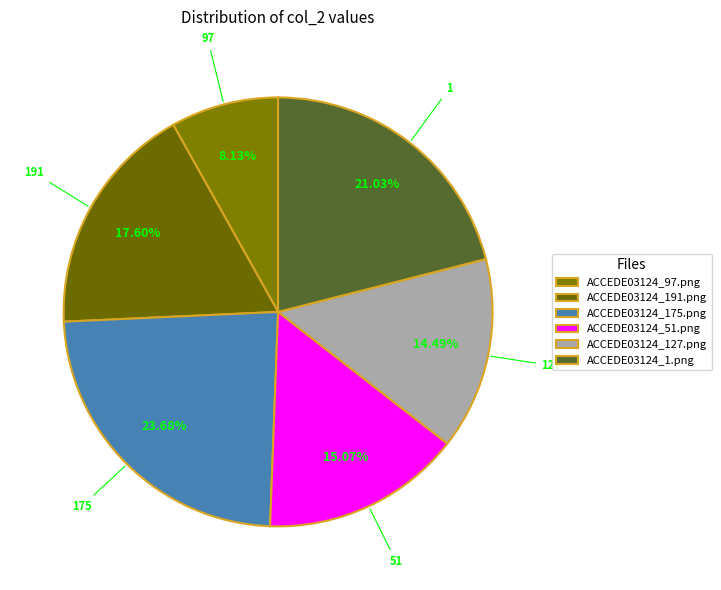

To the nearest percent, what is the difference between the largest and smallest slice percentages?

16%